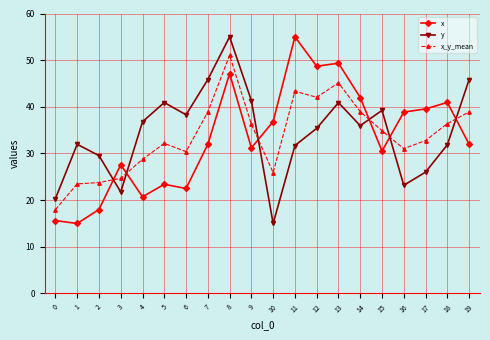

Is it true that x_y_mean equals 23.8 at 2?

True